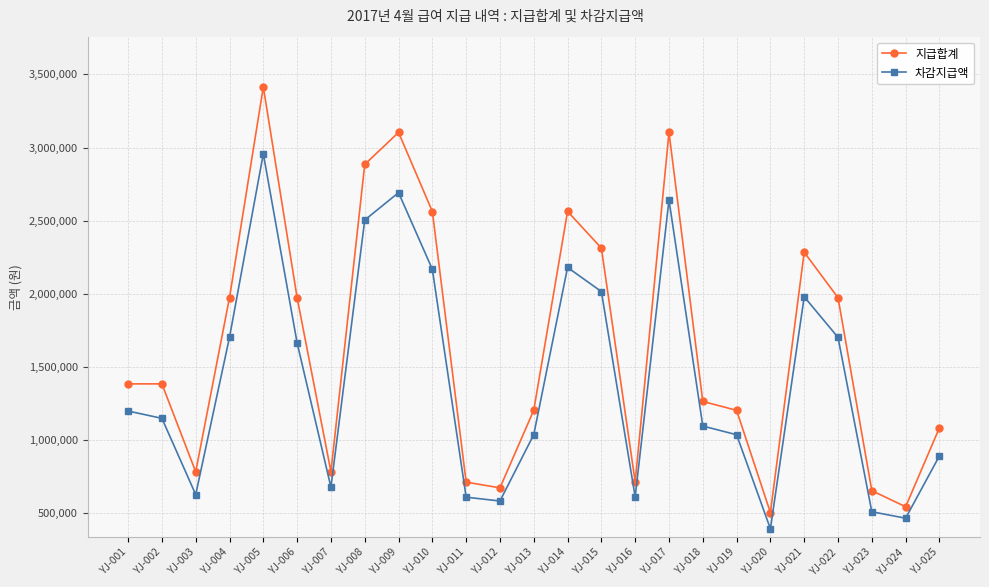

List the series in order of their peak value, highest first.

지급합계, 차감지급액